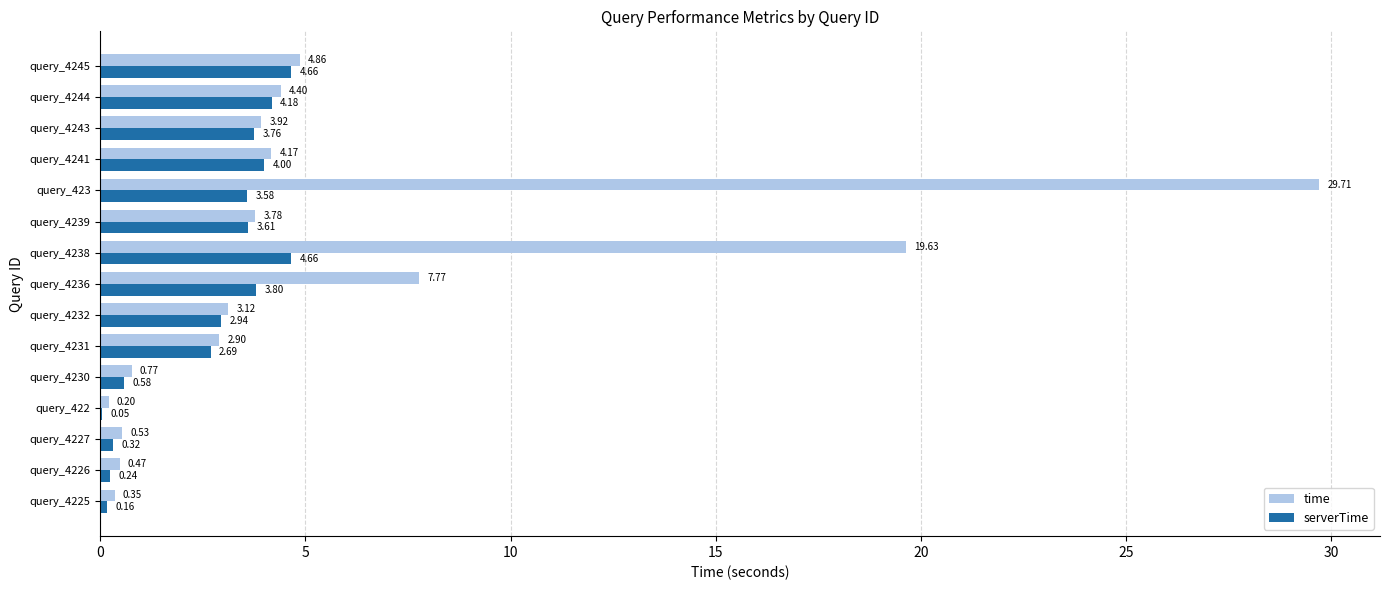

Which series changed the most between query_4225 and query_4239?

serverTime